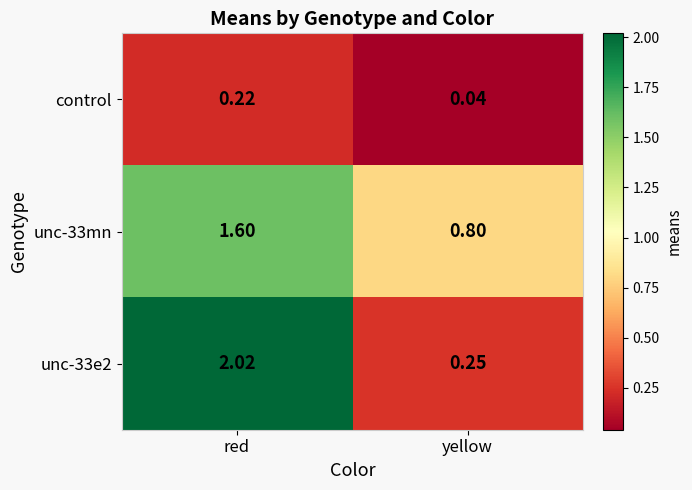

What is the total value across all series at red?

3.8